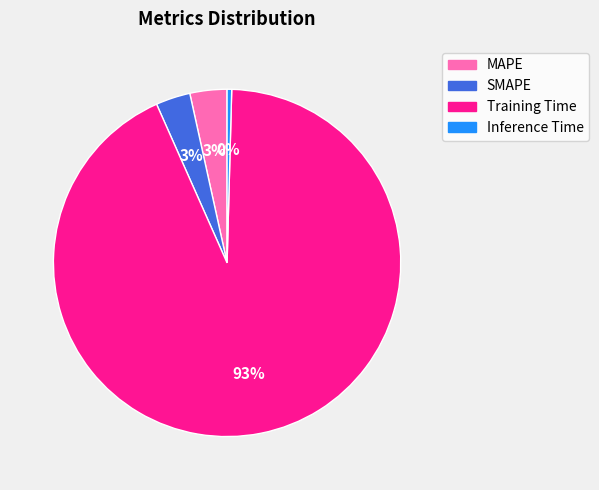

Do Inference Time and SMAPE together represent more than half of the pie?

No